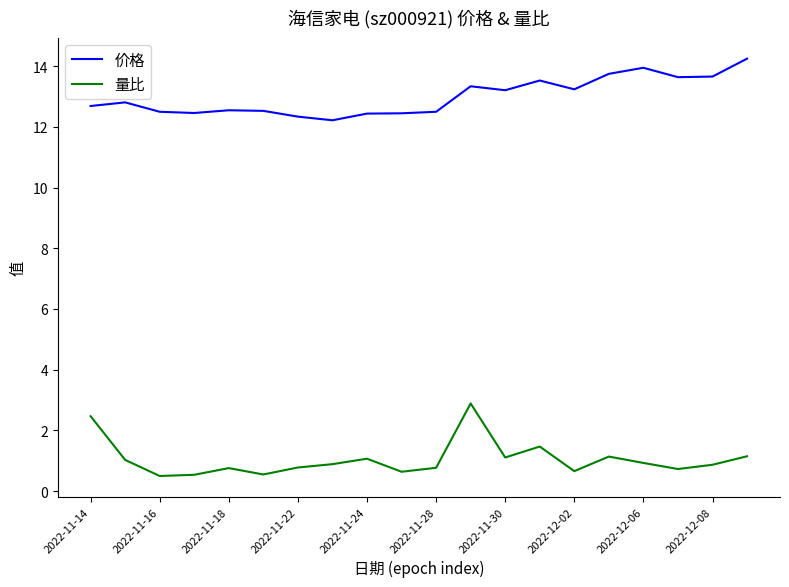

What is the difference between the maximum and minimum values in the 价格 series?

2.0